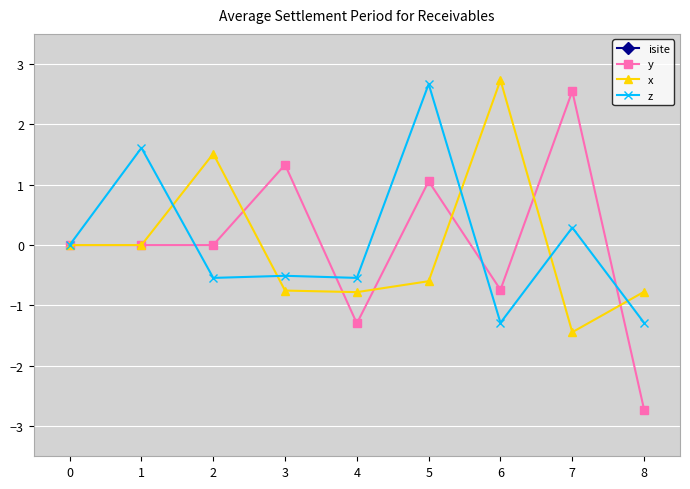

Count the x values in the range 0 to 1.

2